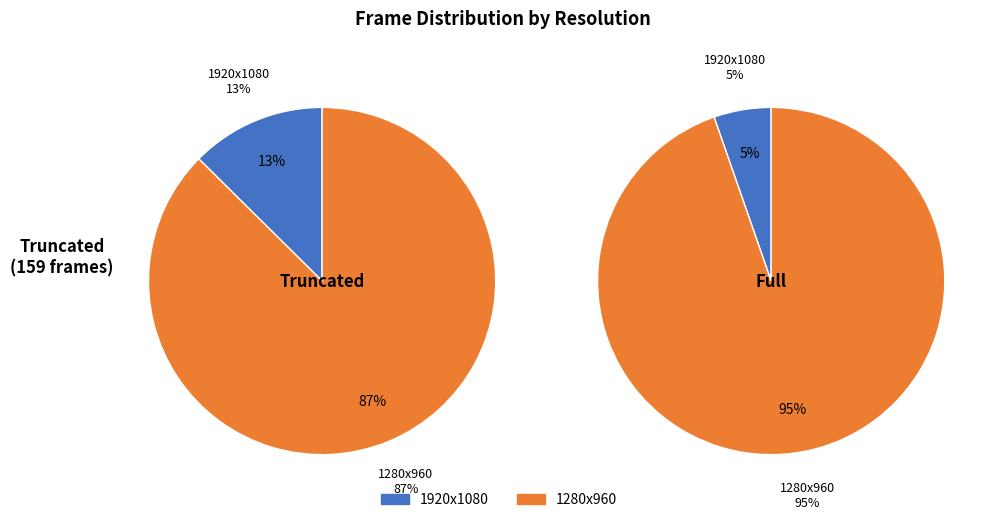

Which slice is the smallest?

1920